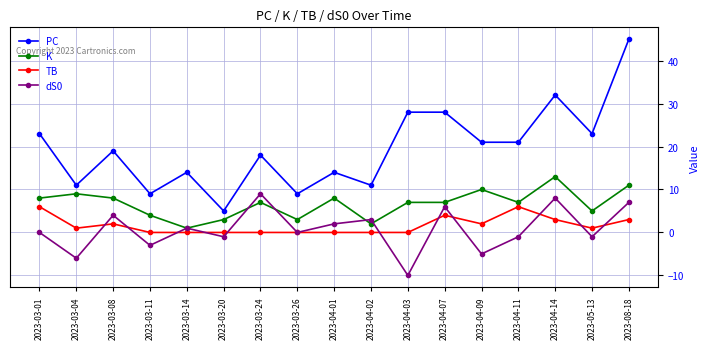

True or false: K has more than 2 interior local peaks.

True